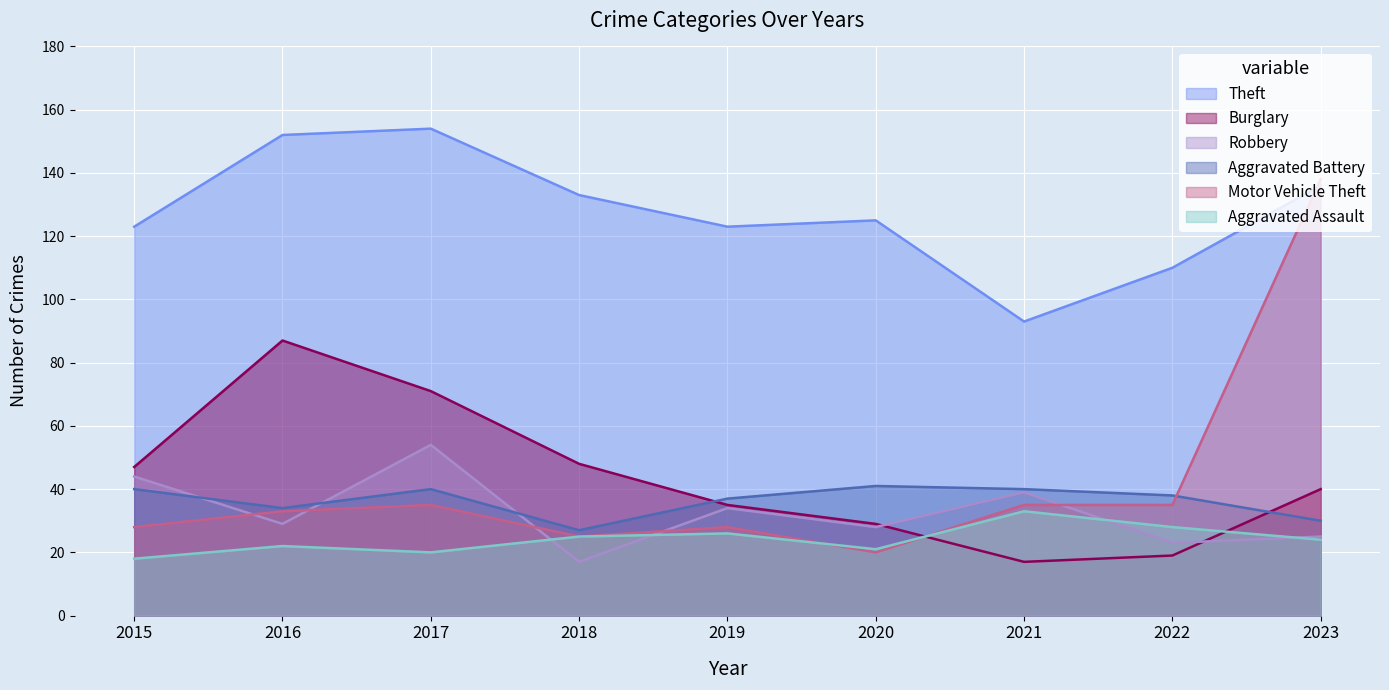

What is the sum of the Motor Vehicle Theft values at 2020 and 2018?

45